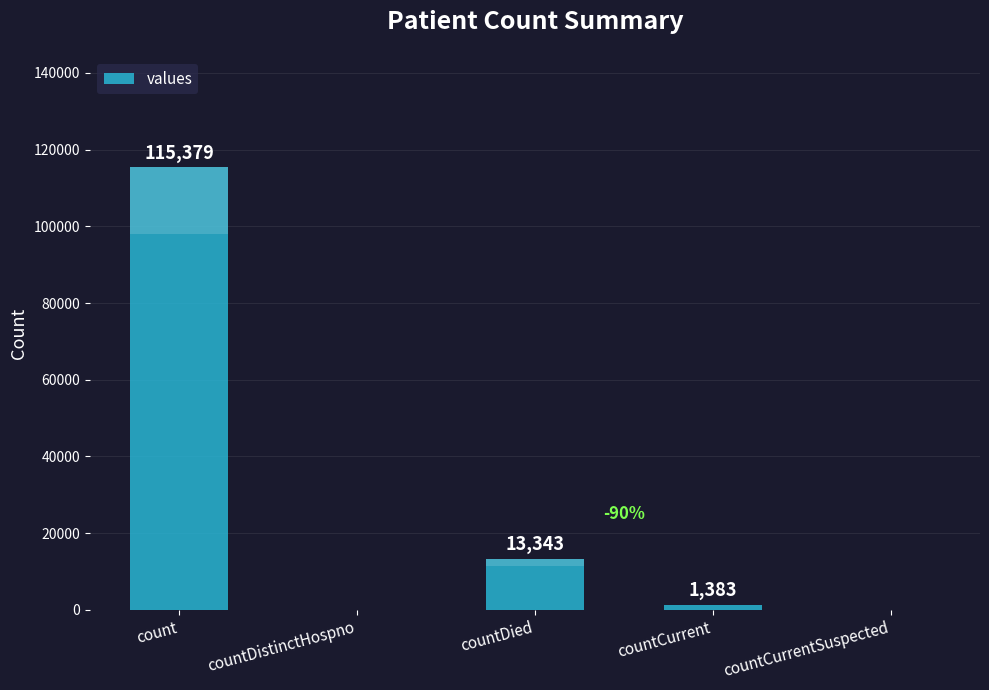

The value at countCurrent is 1383. True or false?

True